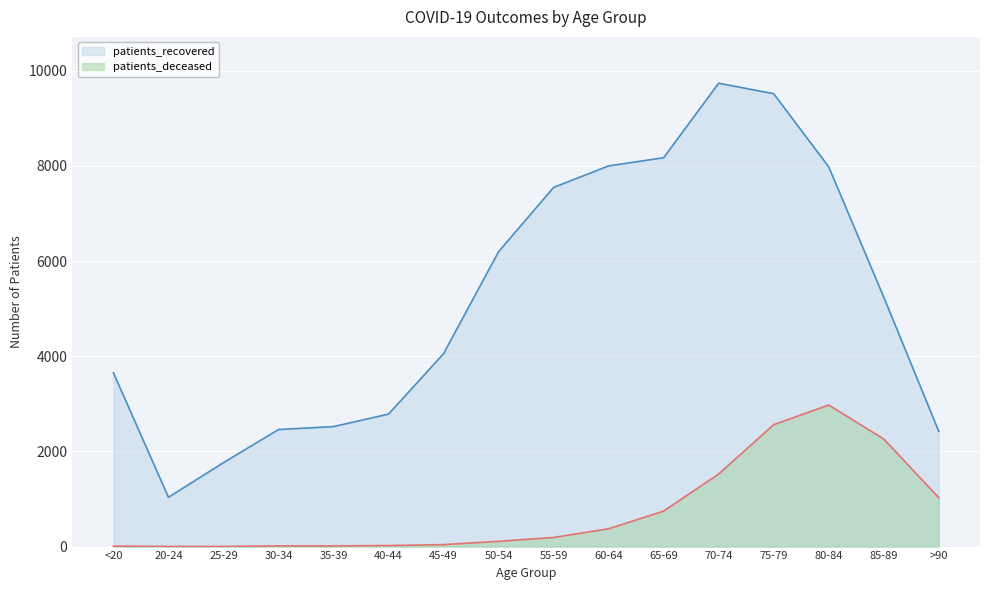

At which label does patients_recovered first exceed 5243?

50-54